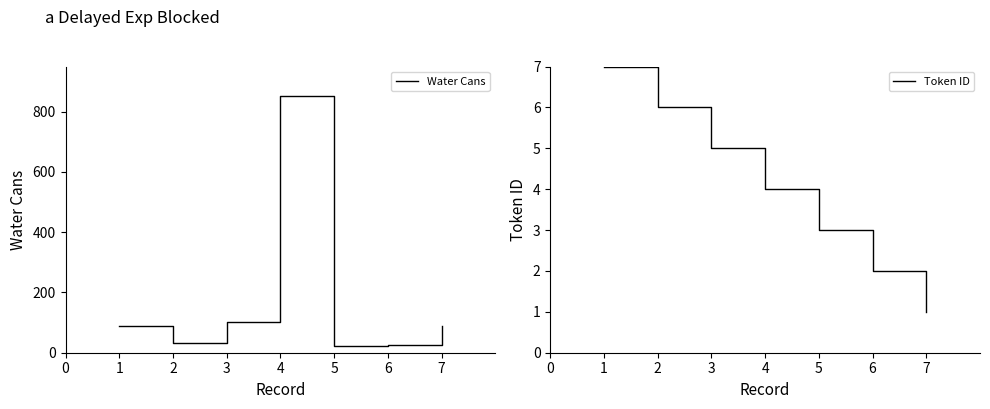

True or false: Token ID and Water Cans intersect in this chart.

False